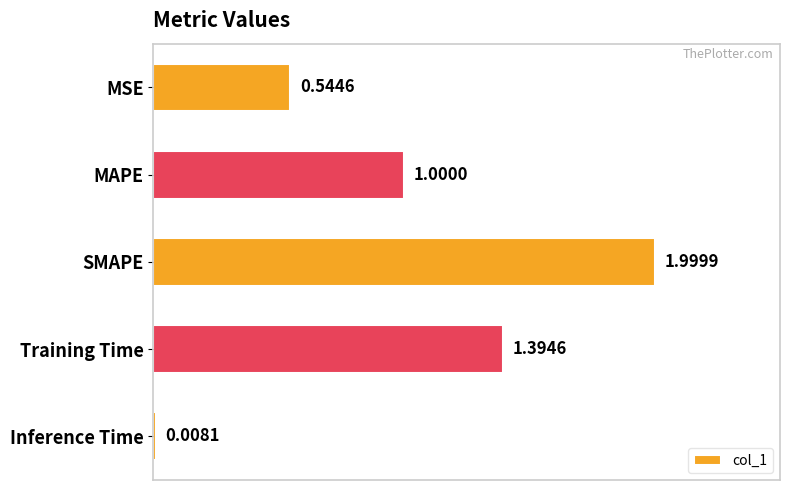

What is the label of the 1st bar from the top?

MSE